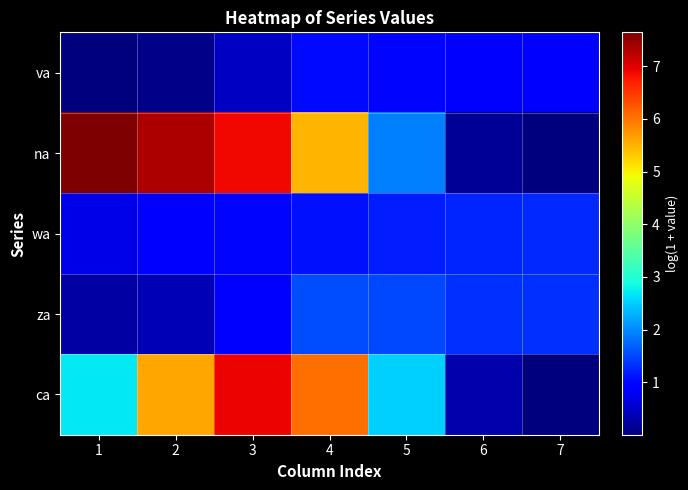

Which series changed the most between 1 and 7?

na